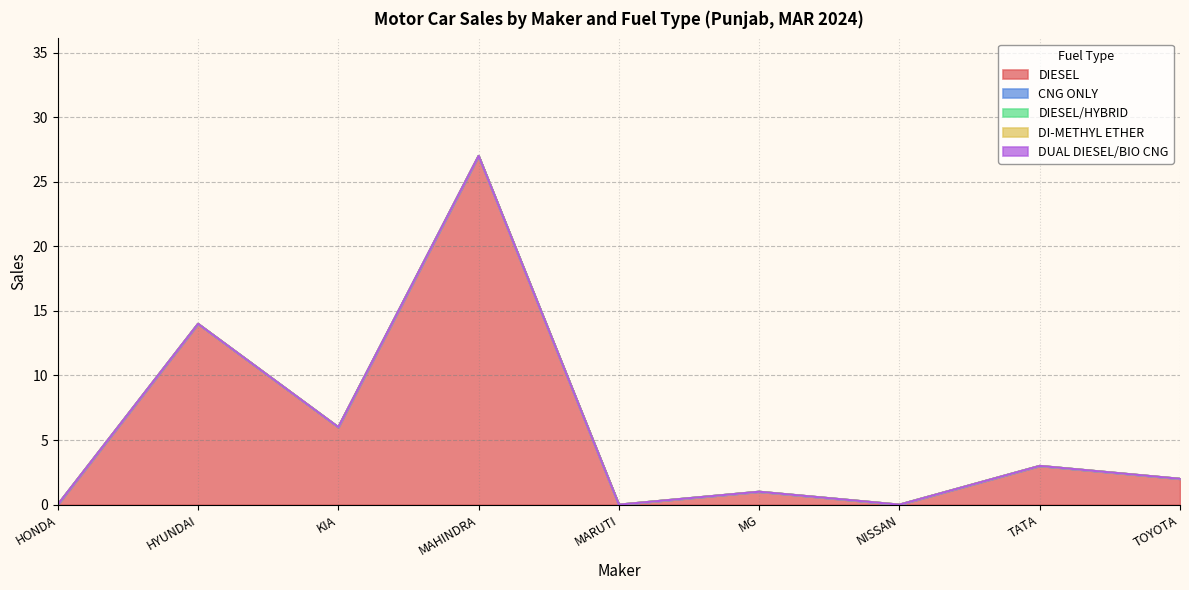

Which series has the widest spread of values?

DIESEL